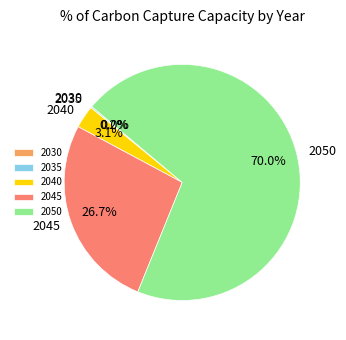

To the nearest percent, what portion does 2040 represent?

3%